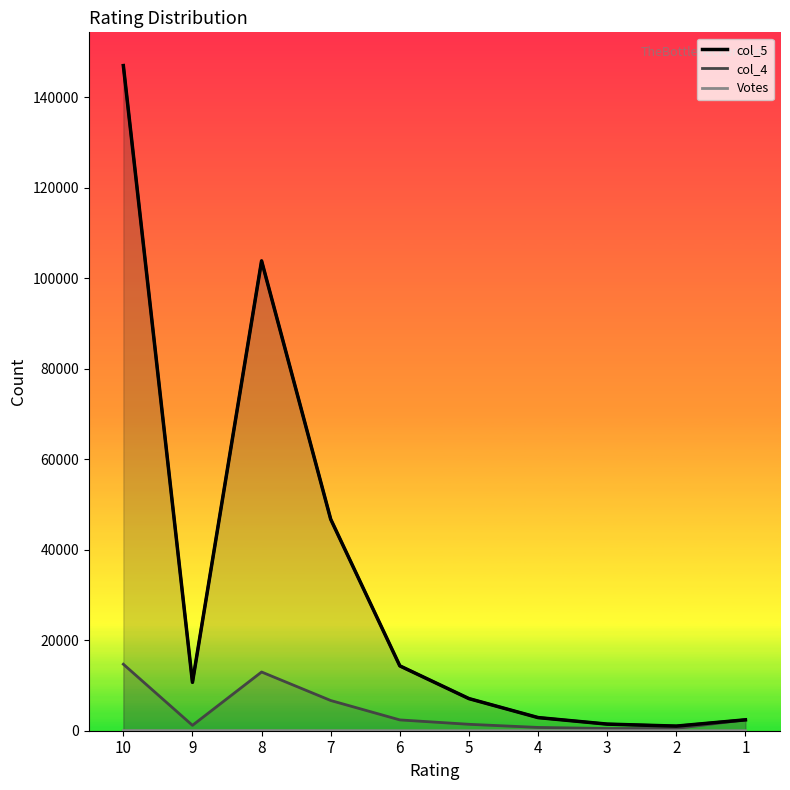

What is the ratio of the value at 4 to the value at 3?

2.0